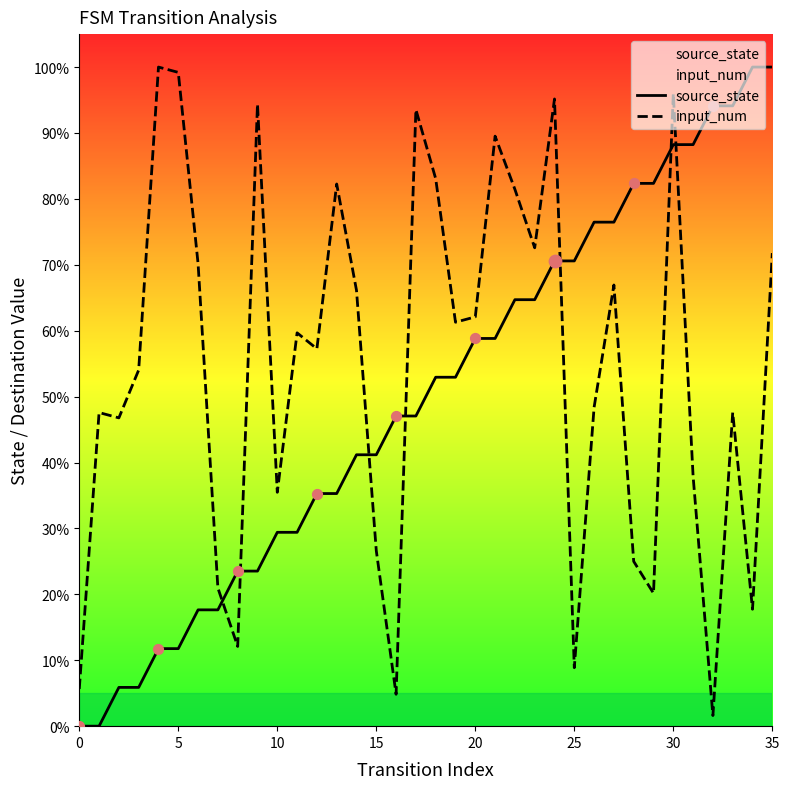

At which category is the sum across all series the highest?

30